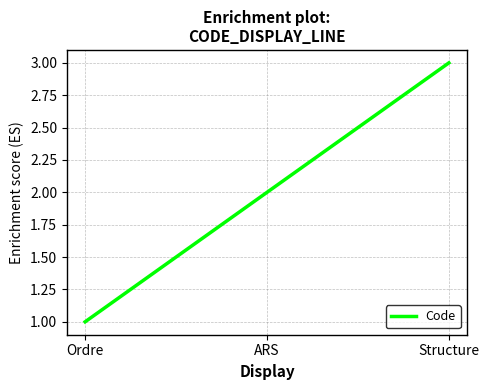

What is the difference between the second highest and minimum values?

1